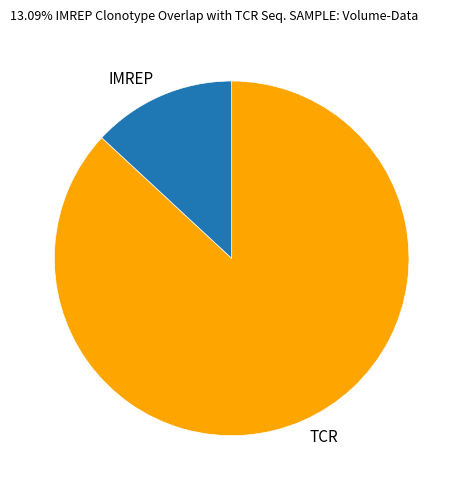

Between TCR and IMREP, which is larger?

TCR